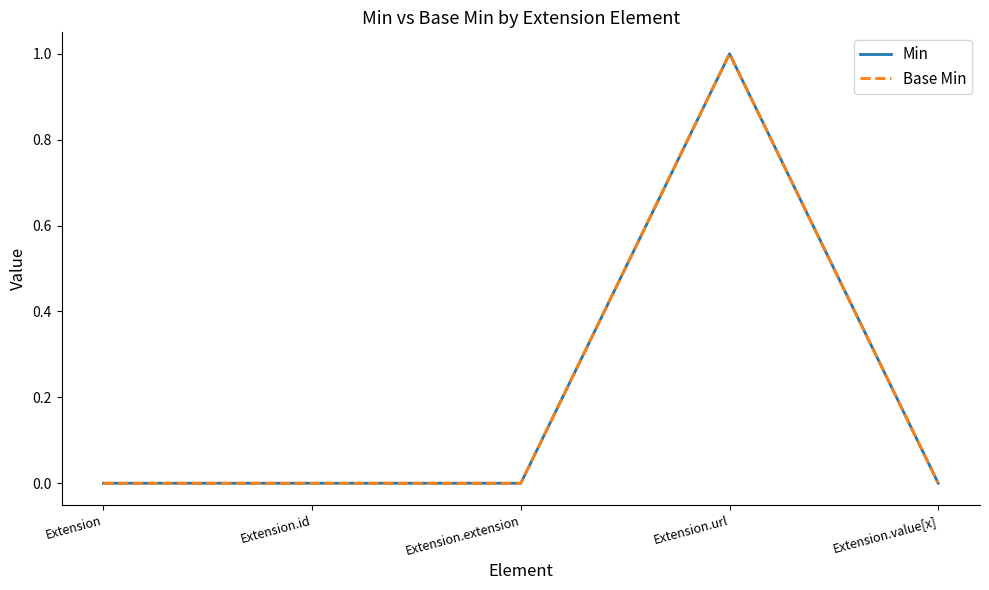

Does the chart have visible grid lines?

No